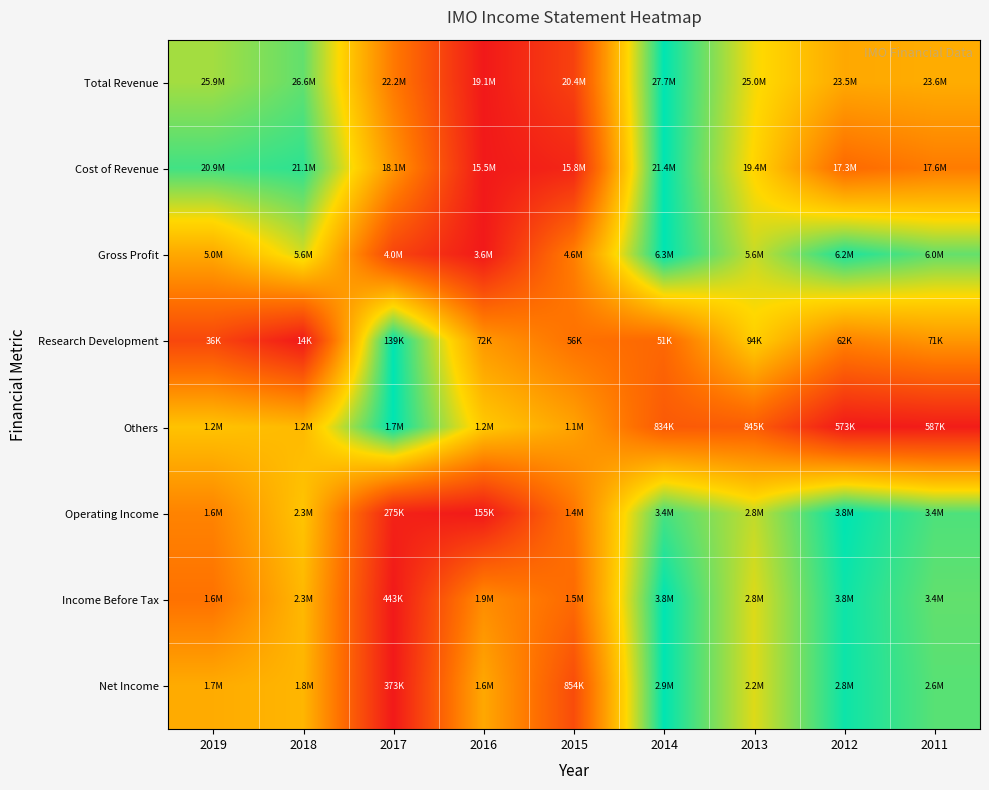

Which series has the widest spread of values?

Total Revenue